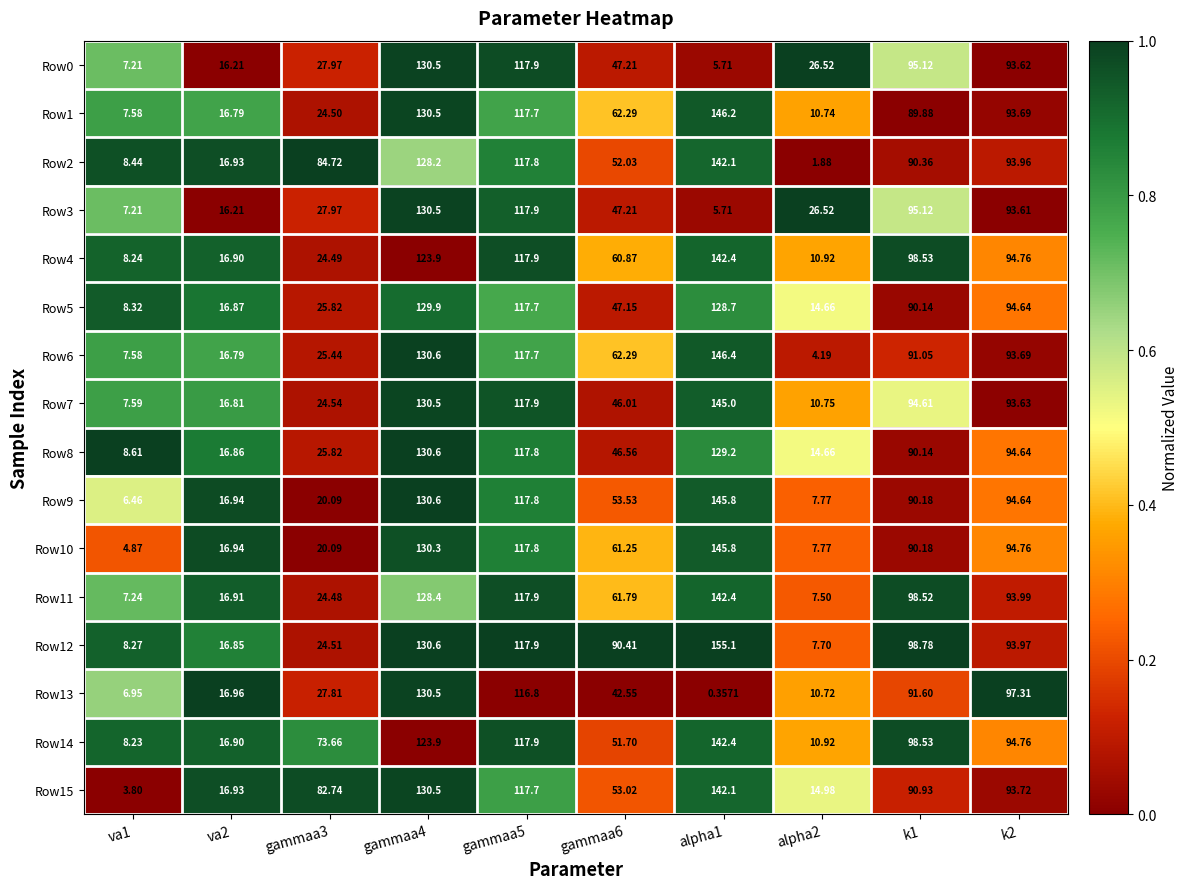

Is the value of Row7 at k1 greater than the value of Row3 at va1?

Yes